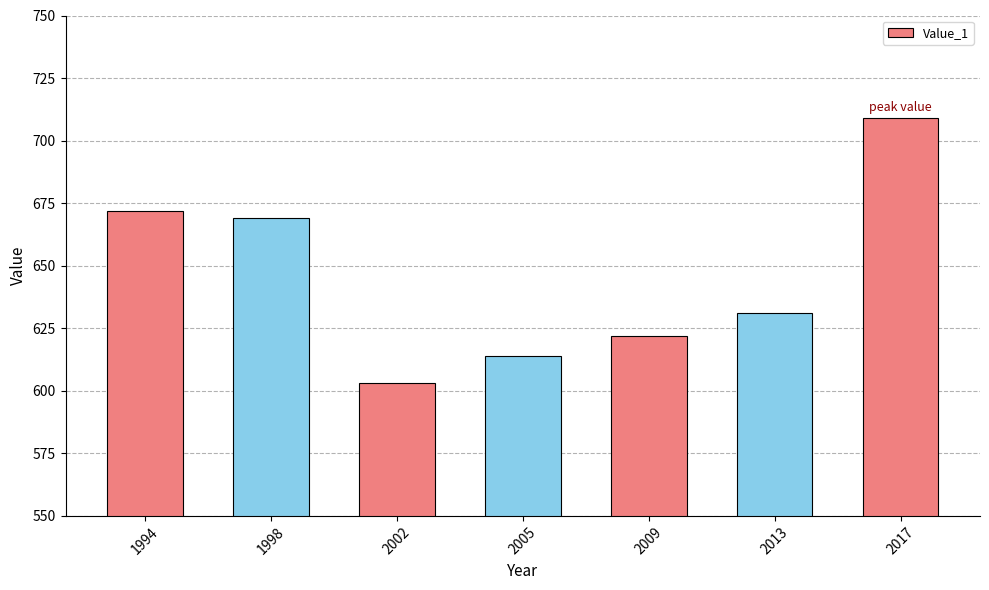

What is the value of the 3rd bar from the left?

603